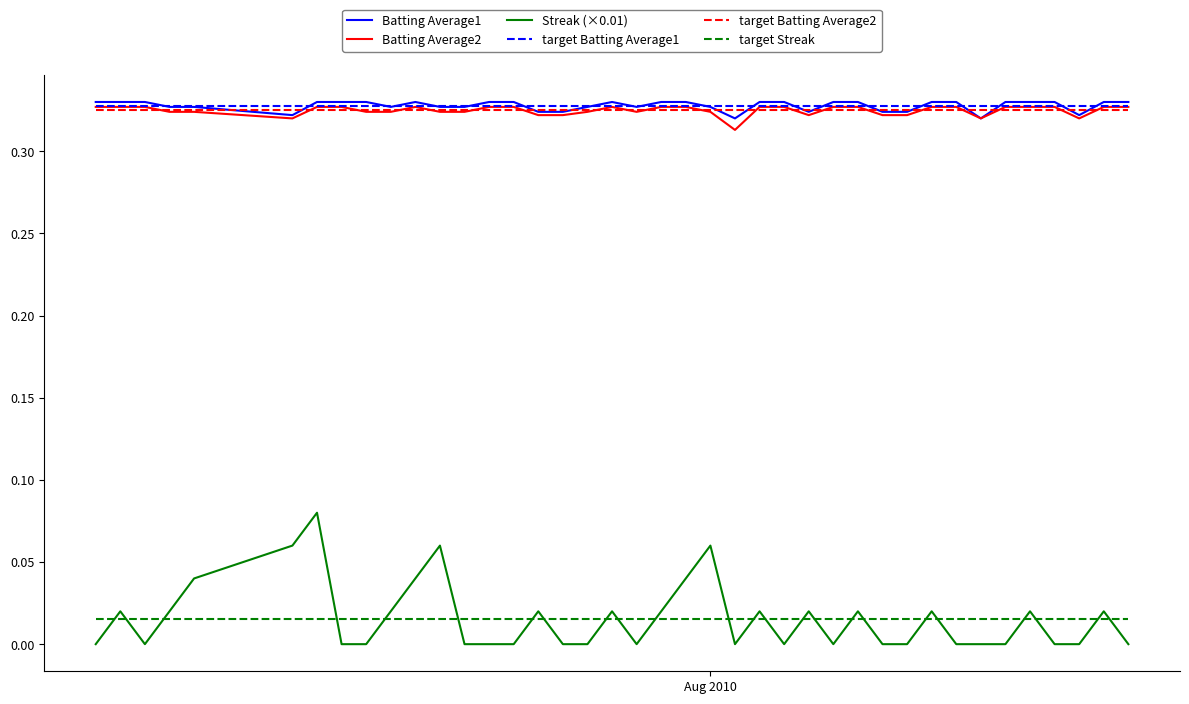

True or false: target Streak and Batting Average1 cross at least once.

False